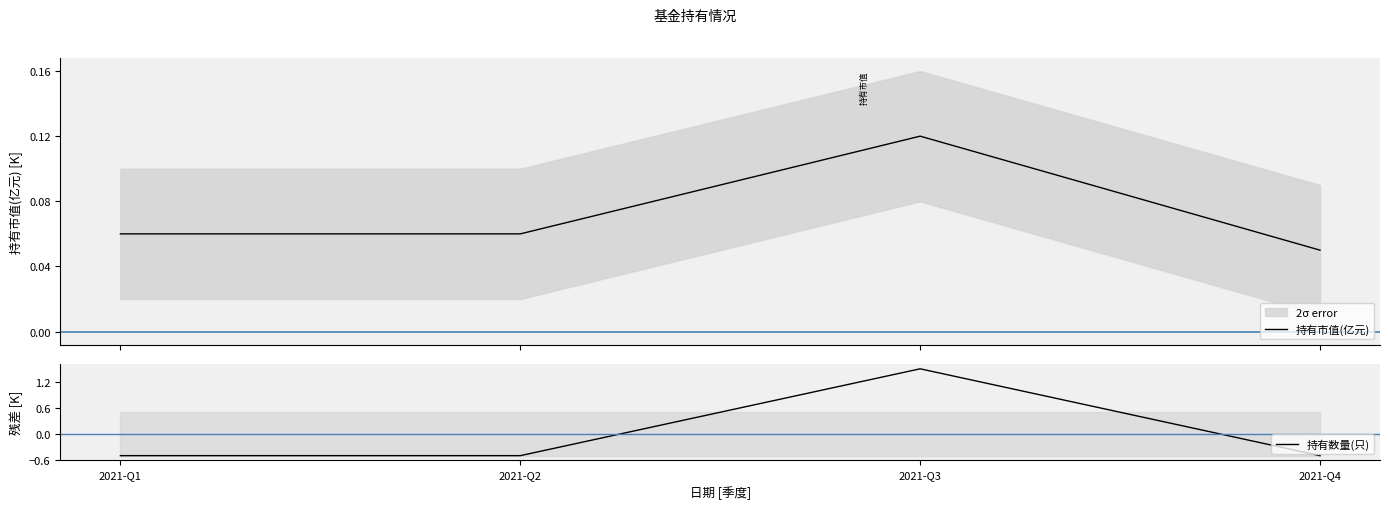

What is the value of the 持有数量(只) point at the 4th from the left?

-0.5